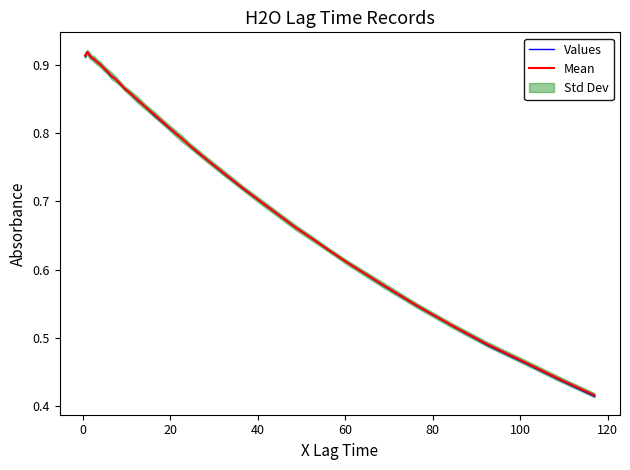

Which series has the widest spread of values?

Values